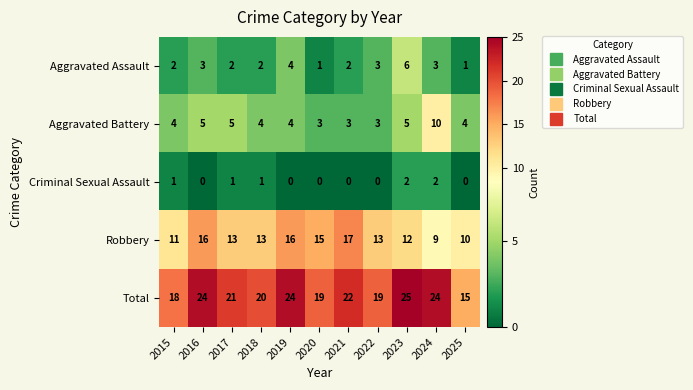

What is the maximum value for Aggravated Assault?

6